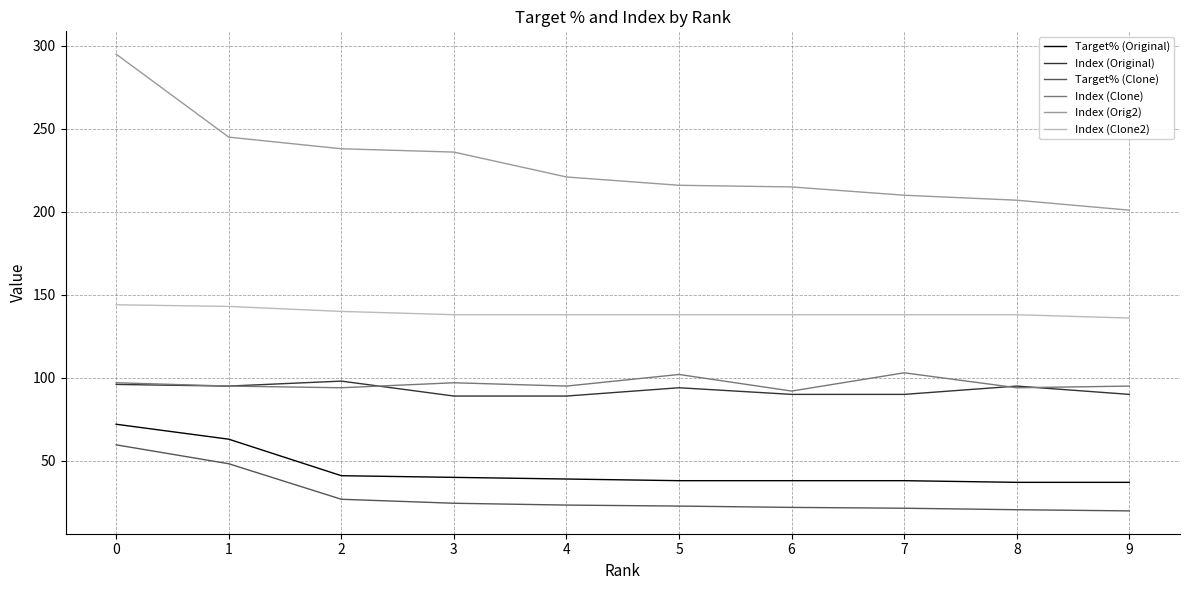

The value of Index (Original) at 9 is 90.0. True or false?

True